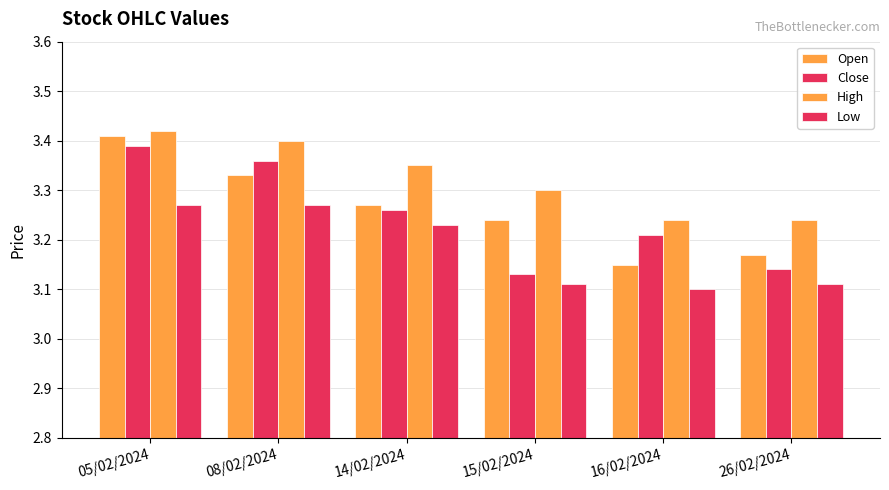

What is the difference between the maximum and minimum values in the Low series?

0.2